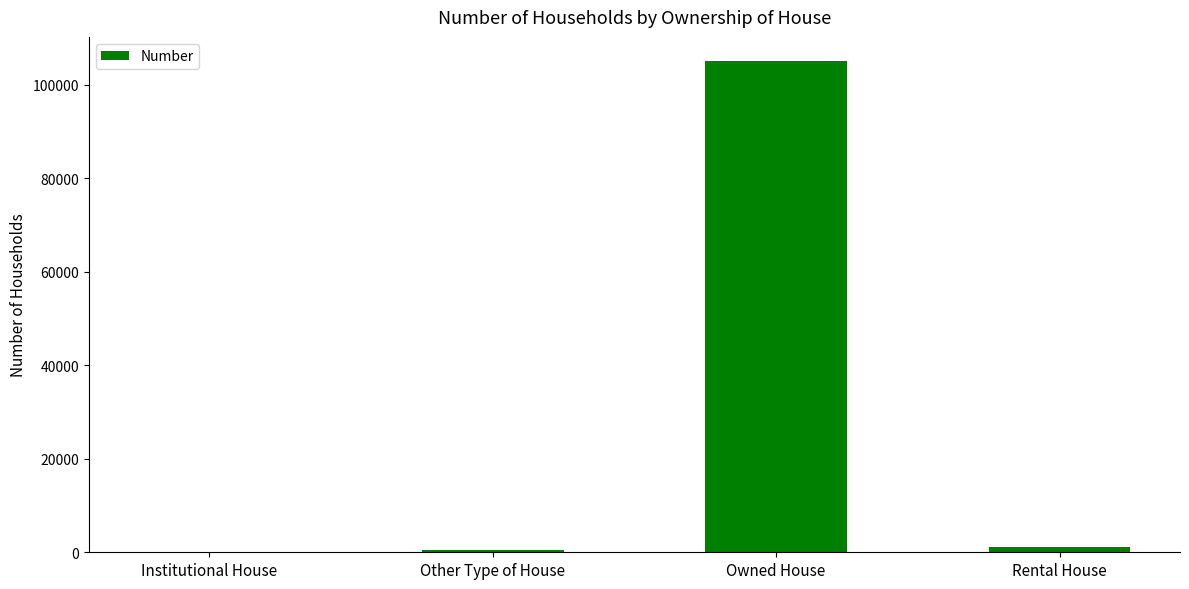

Which category has the highest value across all series?

Owned House